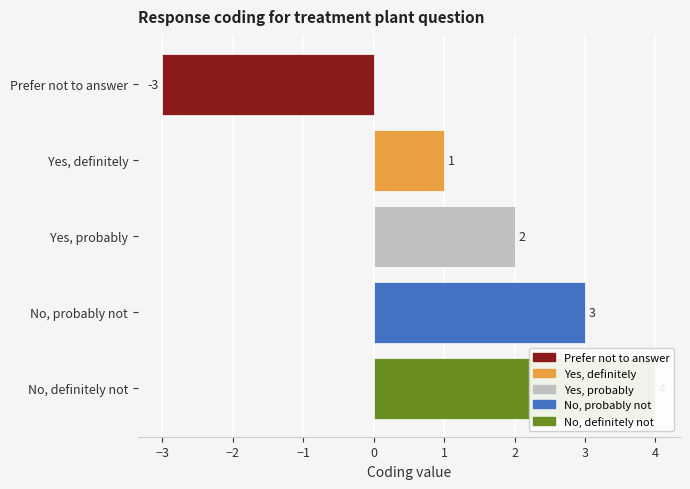

How many bars are there in total?

5